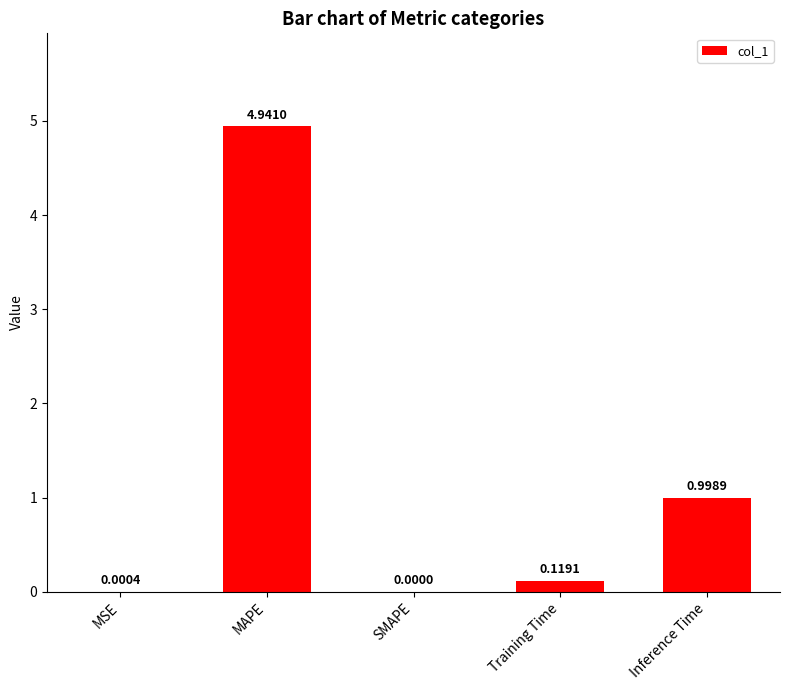

What is the change in value from SMAPE to Inference Time?

+1.0